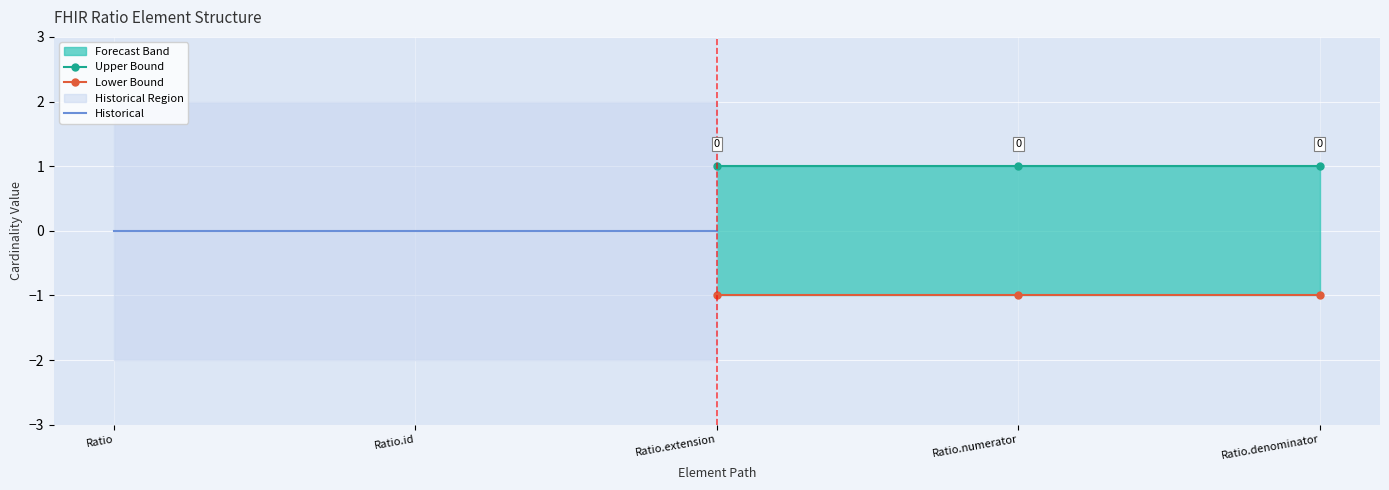

Is it true that Upper Bound equals 1 at Ratio.denominator?

True